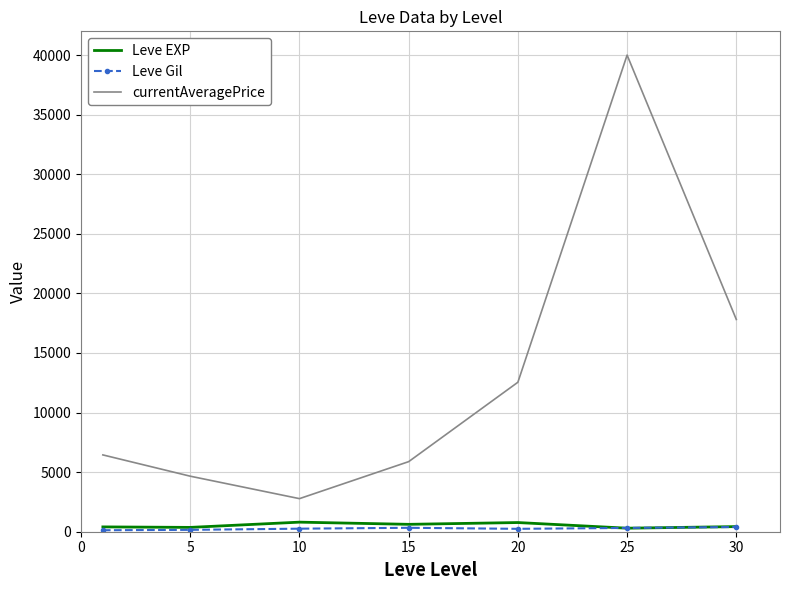

Which series has the largest range (max minus min)?

currentAveragePrice